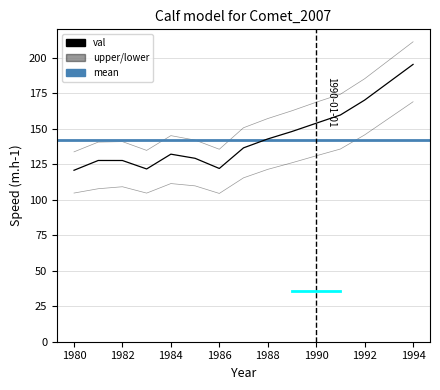

What is the lowest value of the upper series?

133.8